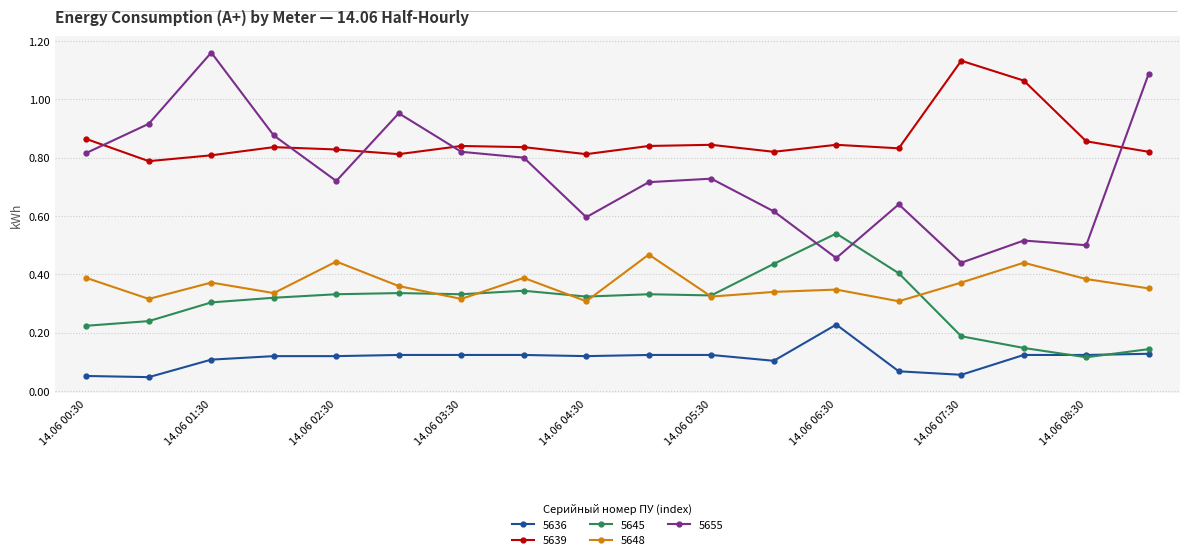

Which series has the widest spread of values?

5655